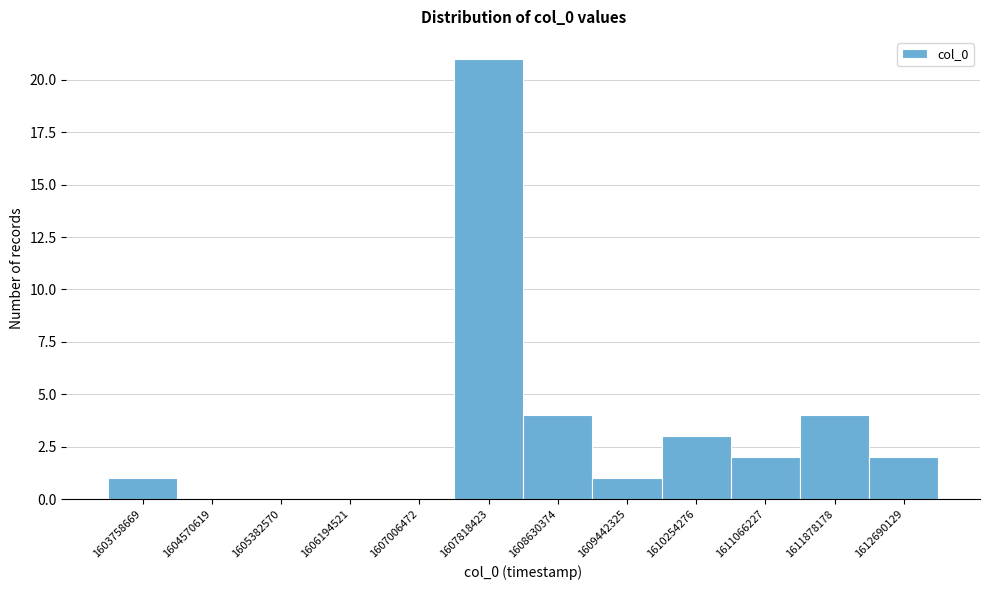

Reading left to right, transcribe all the data shown in this chart.

1603758669=1	1604570619=0	1605382570=0	1606194521=0	1607006472=0	1607818423=21	1608630374=4	1609442325=1	1610254276=3	1611066227=2	1611878178=4	1612690129=2